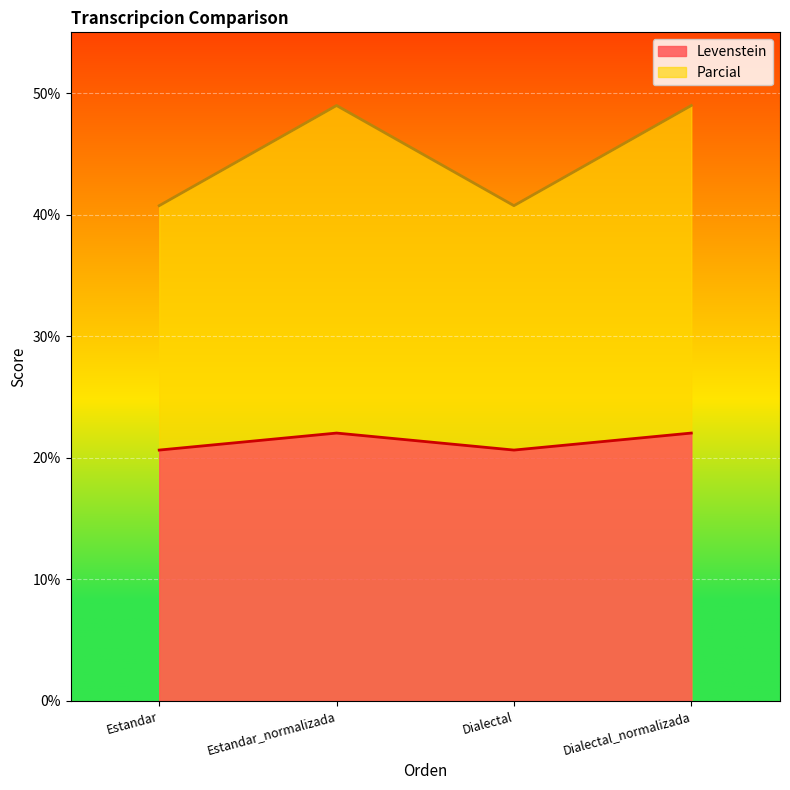

Reading right to left, transcribe all the data shown in this chart.

Levenstein: 22.0	20.6	22.0	20.6
Parcial: 49.0	40.7	49.0	40.7